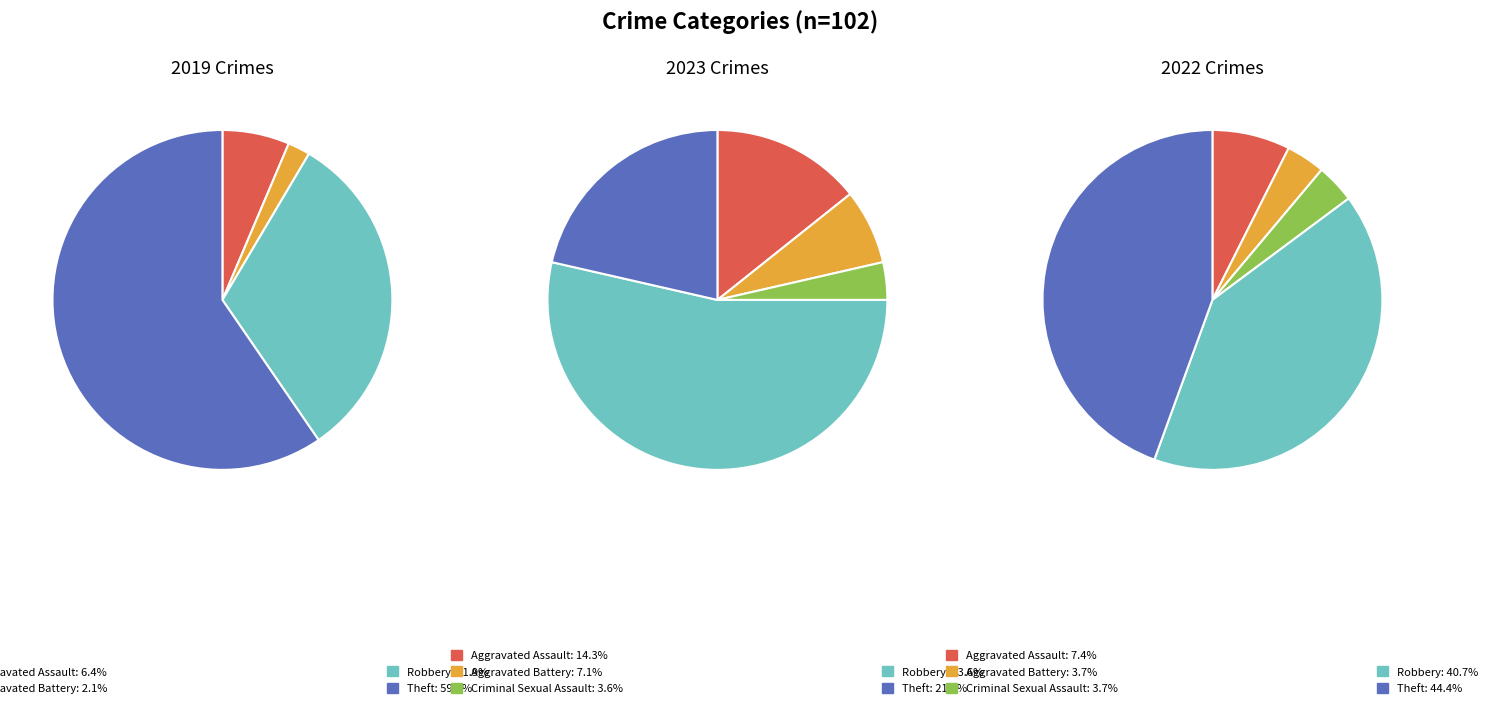

The values_2022 slice represents 12% of the pie. True or false?

False